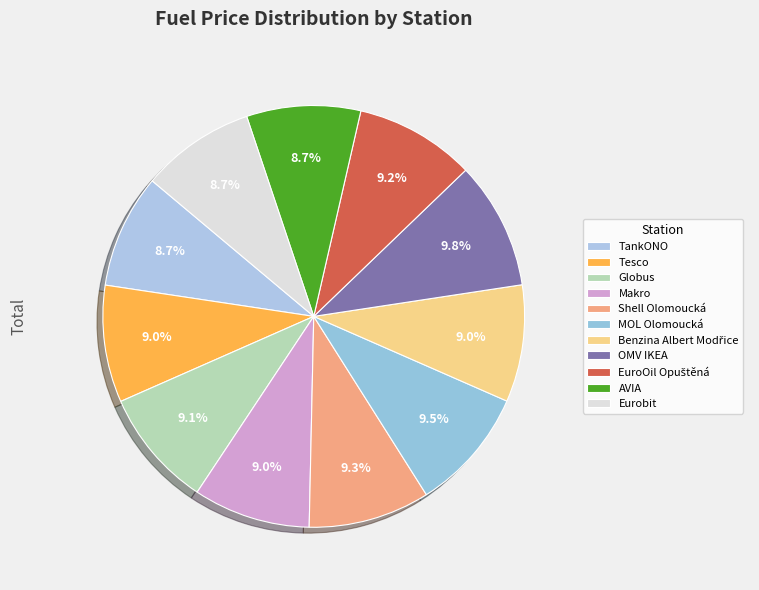

The Benzina Albert Modřice slice represents 9% of the pie. True or false?

True